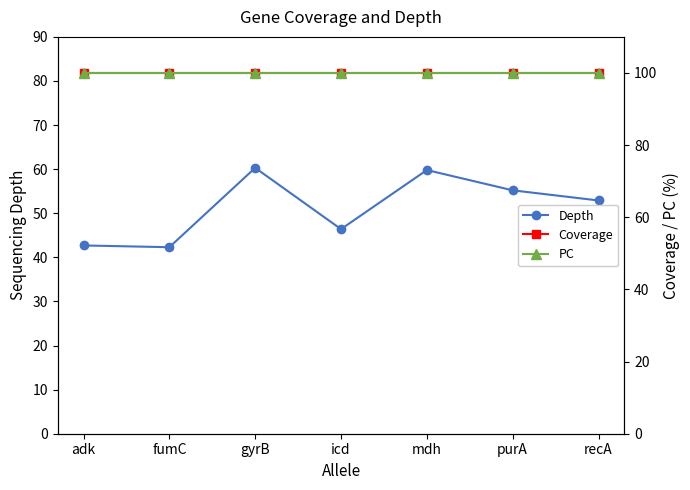

What is the total value across all series at recA?

252.9